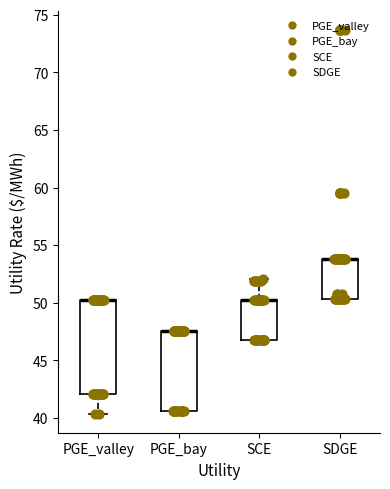

Reading left to right, transcribe this box plot: for each box, give where its median line is, the range the box spans, and where its two whiskers end, as read against the y-axis. The values are not printed on the chart, so give them approximately, as read against the axis.

PGE_valley: median 50.0 (drawn on the box's upper edge), box 42.0 to 50.0, whiskers 40.5 to 50.0
PGE_bay: median 47.5 (drawn on the box's upper edge), box 40.5 to 47.5, whiskers 40.5 to 47.5
SCE: median 50.5 (drawn on the box's upper edge), box 47.0 to 50.5, whiskers 47.0 to 52.0
SDGE: median 54.0 (drawn on the box's upper edge), box 50.5 to 54.0, whiskers 50.5 to 54.0